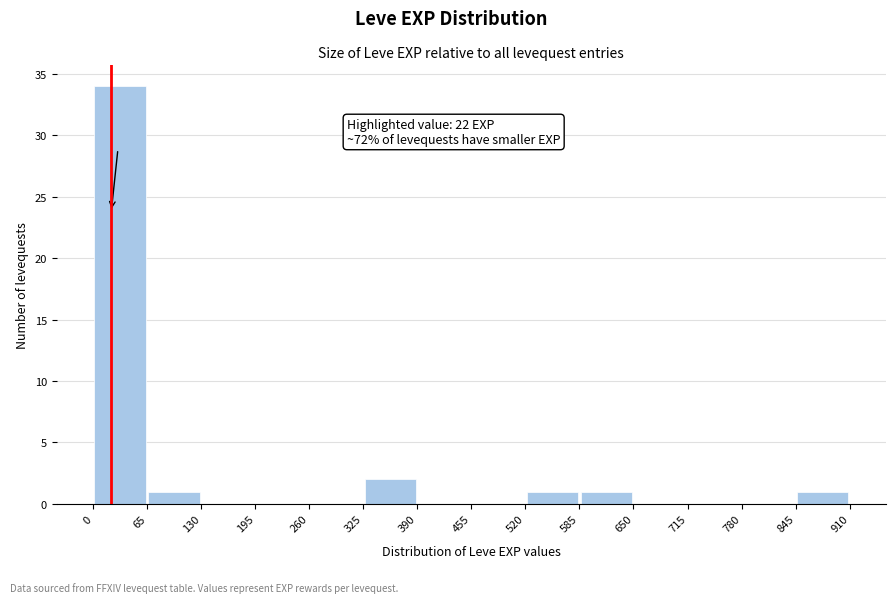

Which range on the x-axis has the tallest bar?

0 to 65